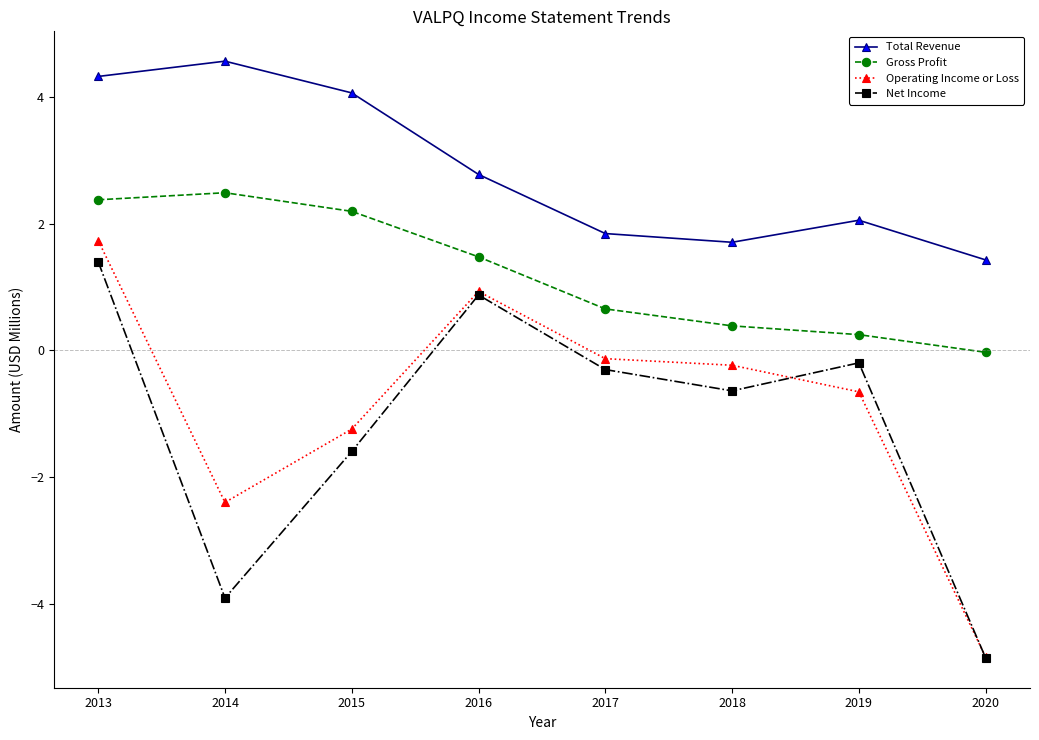

What is the sum of all Net Income values?

-9.2